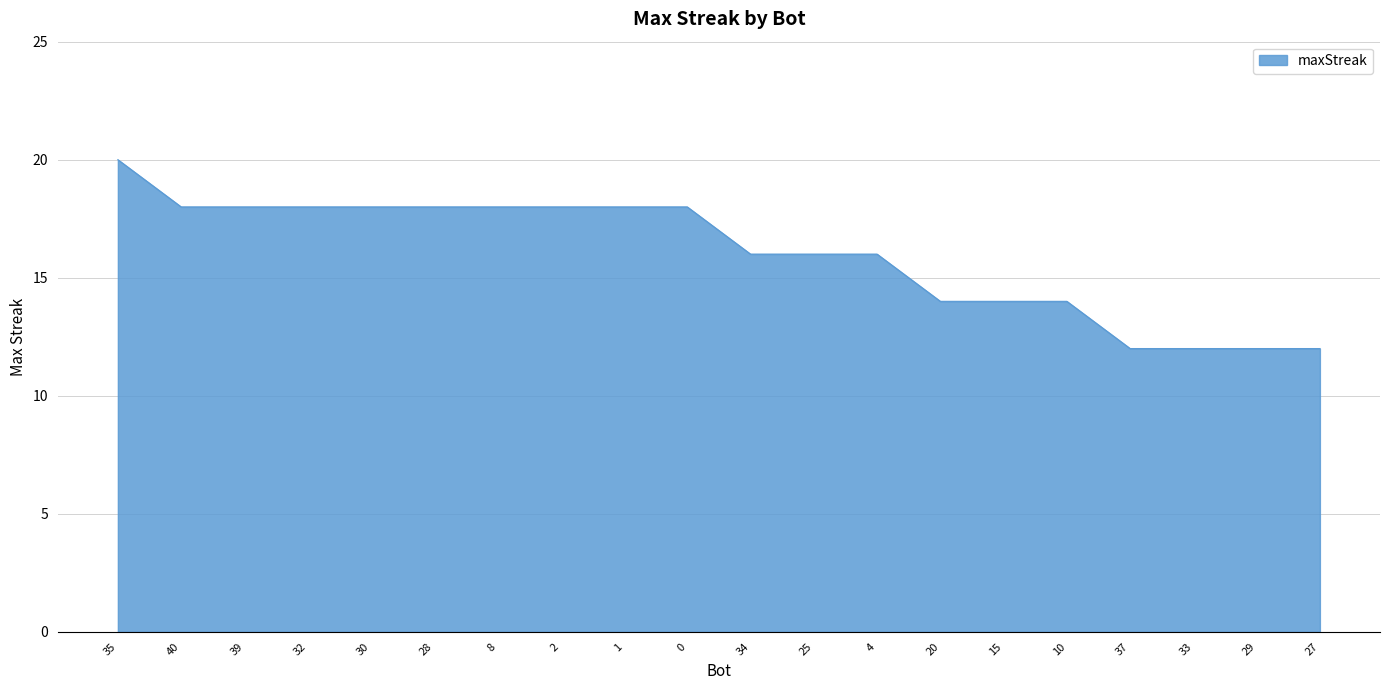

True or false: the data shows 18 at 28.

True